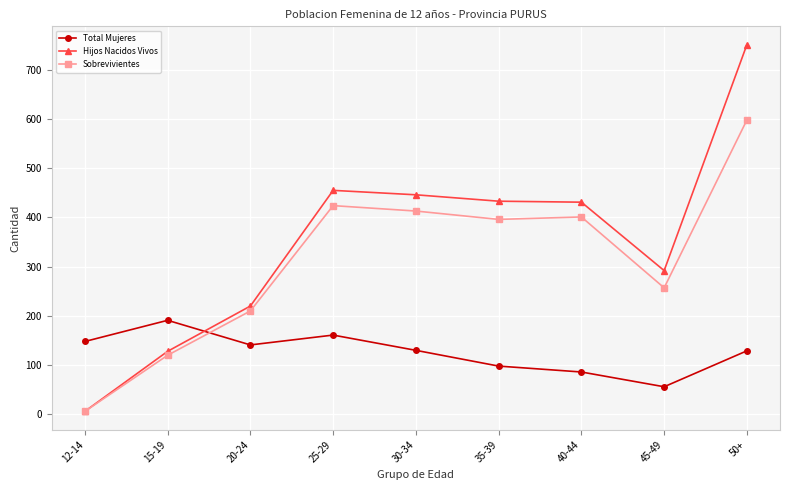

Is the value of Sobrevivientes at 20-24 greater than the value of Total Mujeres at 35-39?

Yes